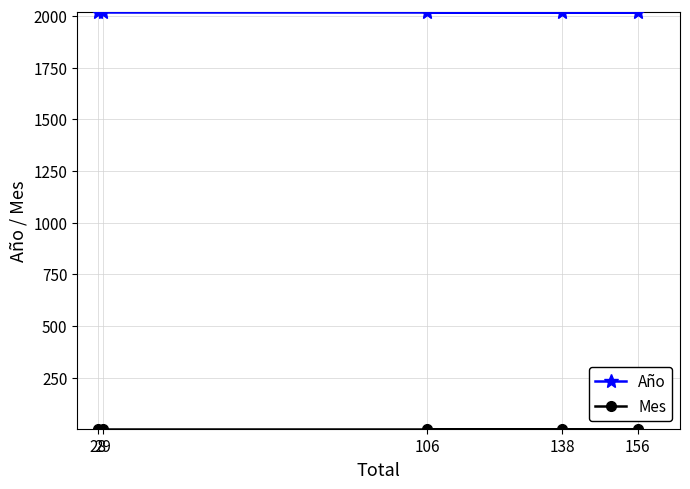

Is the value of Mes at 28 greater than the value of Año at 29?

No